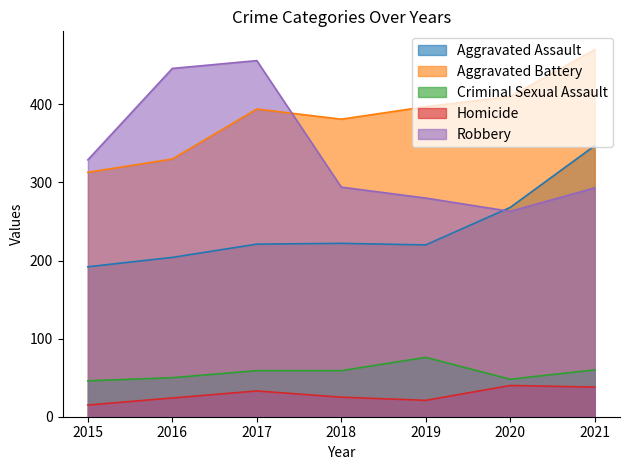

Reading right to left, transcribe all the data shown in this chart.

Aggravated Assault: 2021=347	2020=268	2019=220	2018=222	2017=221	2016=204	2015=192
Aggravated Battery: 2021=470	2020=410	2019=397	2018=381	2017=394	2016=330	2015=313
Criminal Sexual Assault: 2021=60	2020=48	2019=76	2018=59	2017=59	2016=50	2015=46
Homicide: 2021=38	2020=40	2019=21	2018=25	2017=33	2016=24	2015=15
Robbery: 2021=293	2020=263	2019=280	2018=294	2017=456	2016=446	2015=329